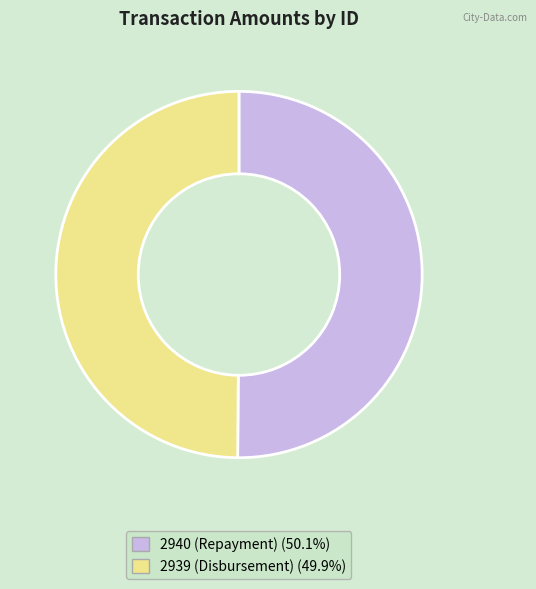

Do 2940 (Repayment) and 2939 (Disbursement) together represent more than half of the pie?

Yes